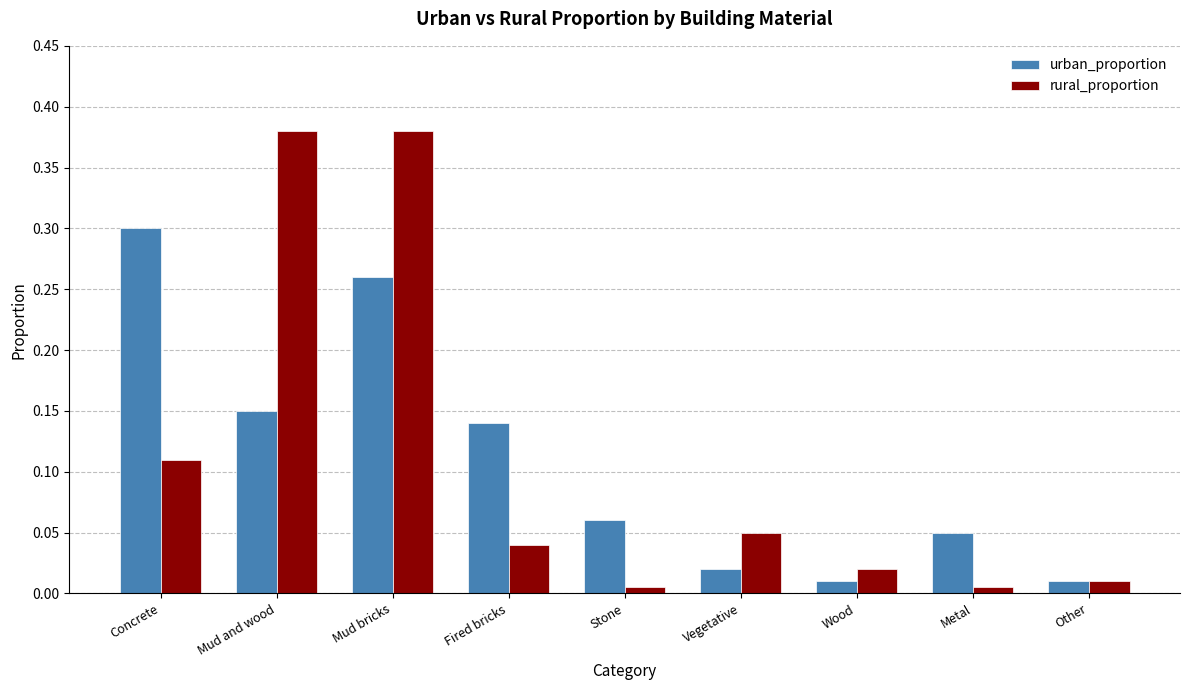

What position from the right is Concrete?

9